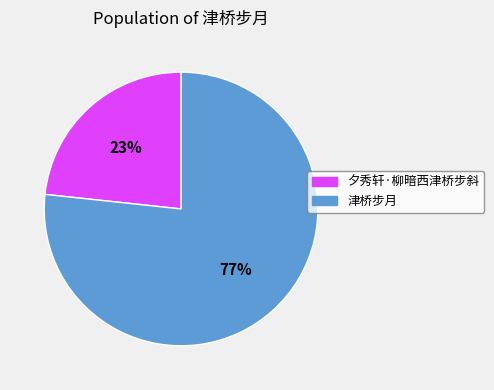

Rank the categories by value from highest to lowest.

津桥步月, 夕秀轩·柳暗西津桥步斜